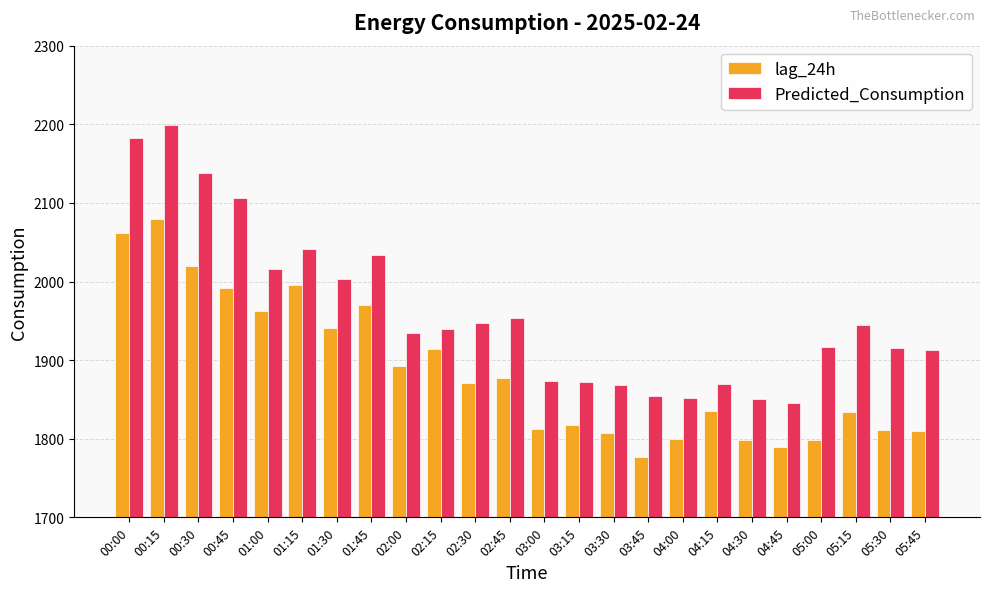

What is the approximate value of Predicted_Consumption at 02:00?

1934.7